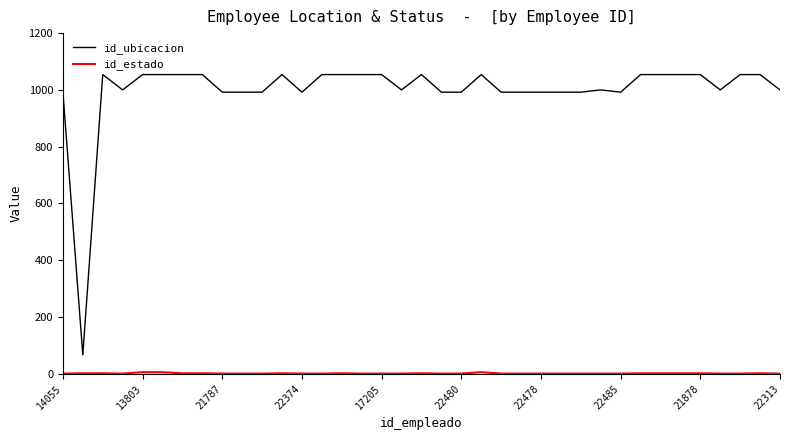

What is the maximum value shown in the chart?

1054